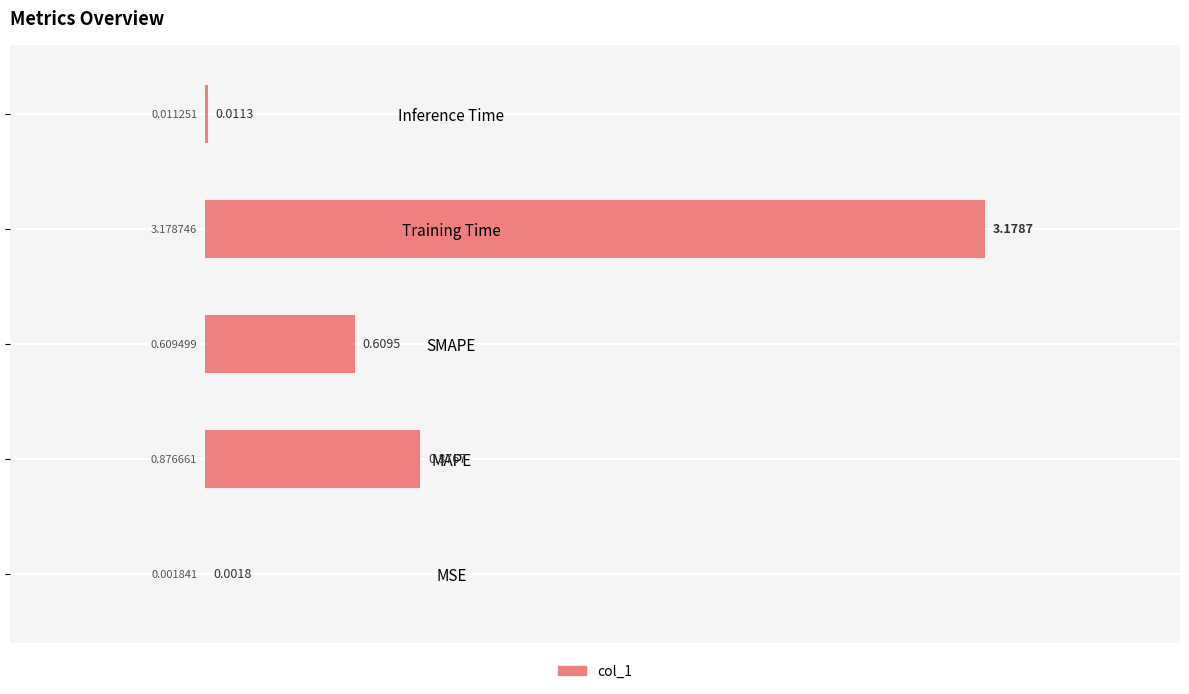

At which label is the value closest to 1?

MAPE